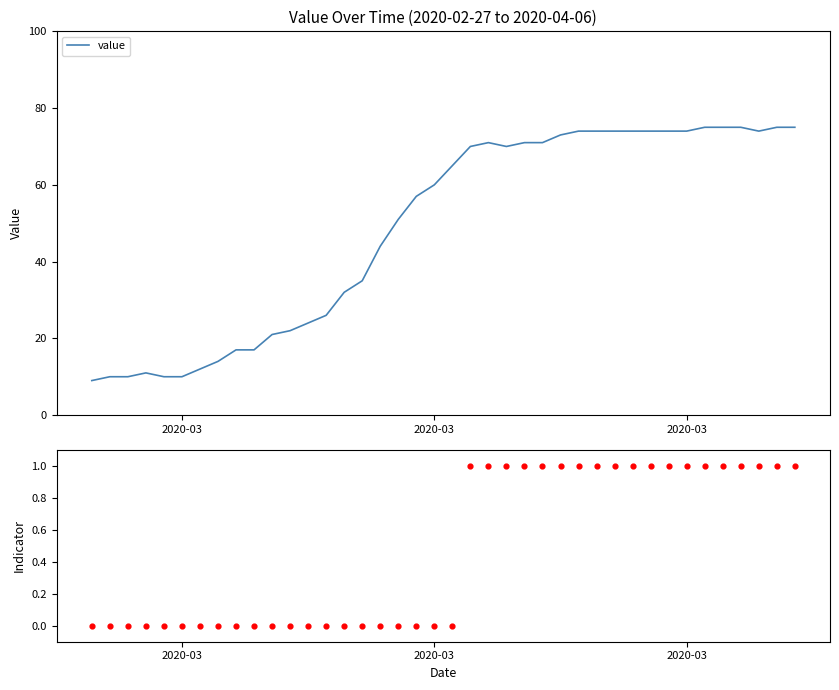

Which series contains the highest Y value?

value